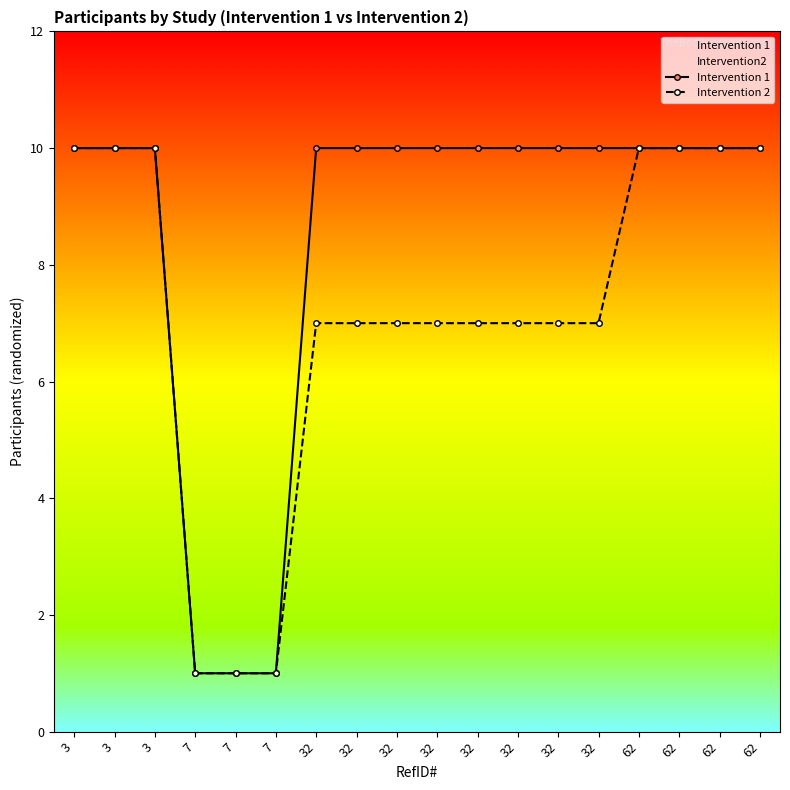

True or false: Intervention 2 has a value of 10 at 3.

True